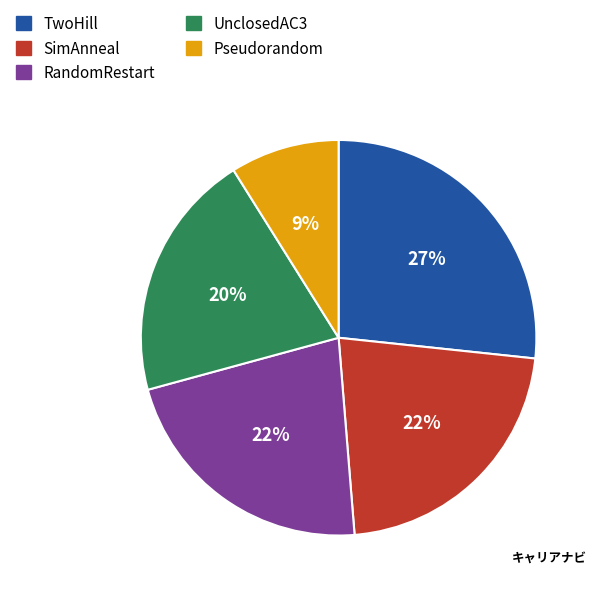

Which has a higher value, SimAnneal or TwoHill?

TwoHill